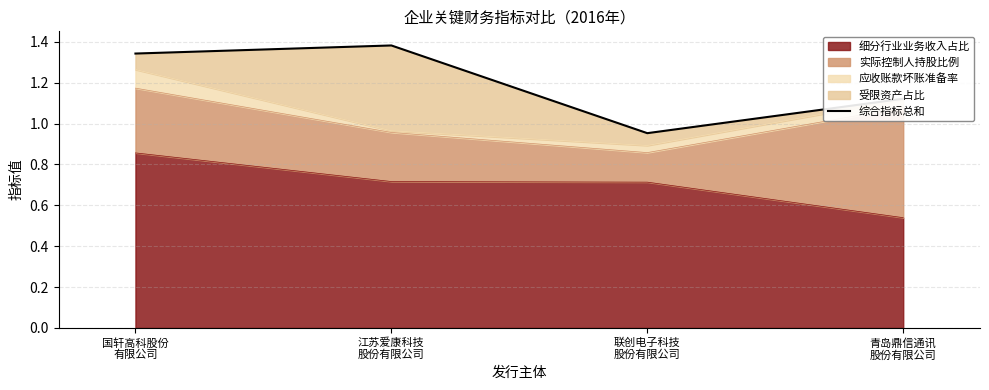

How many data points are less than 1?

1